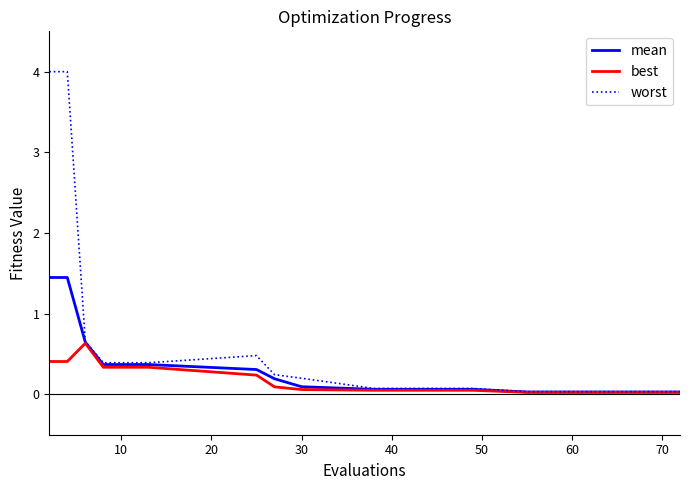

Which series has the largest range (max minus min)?

worst